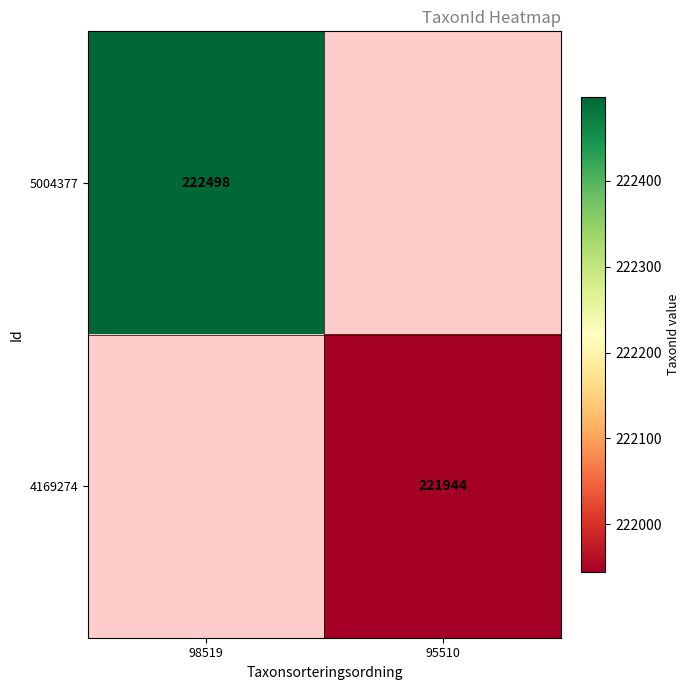

Is the value of 4169274 at 95510 greater than the value of 5004377 at 95510?

No